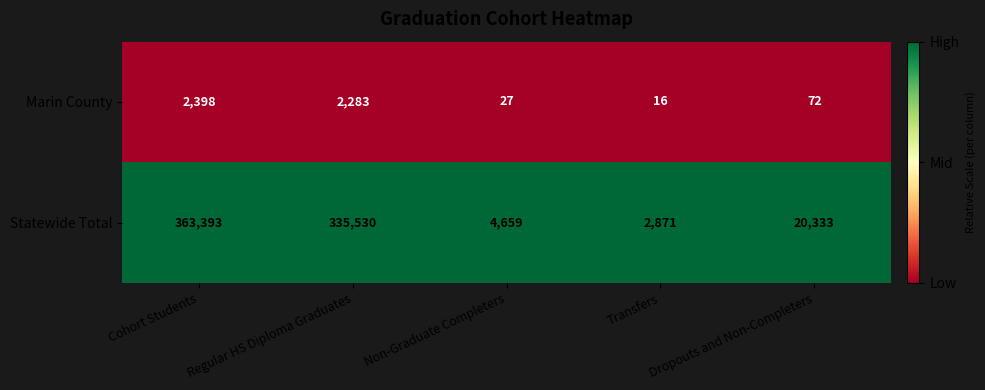

What is the average value of the Marin County series?

959